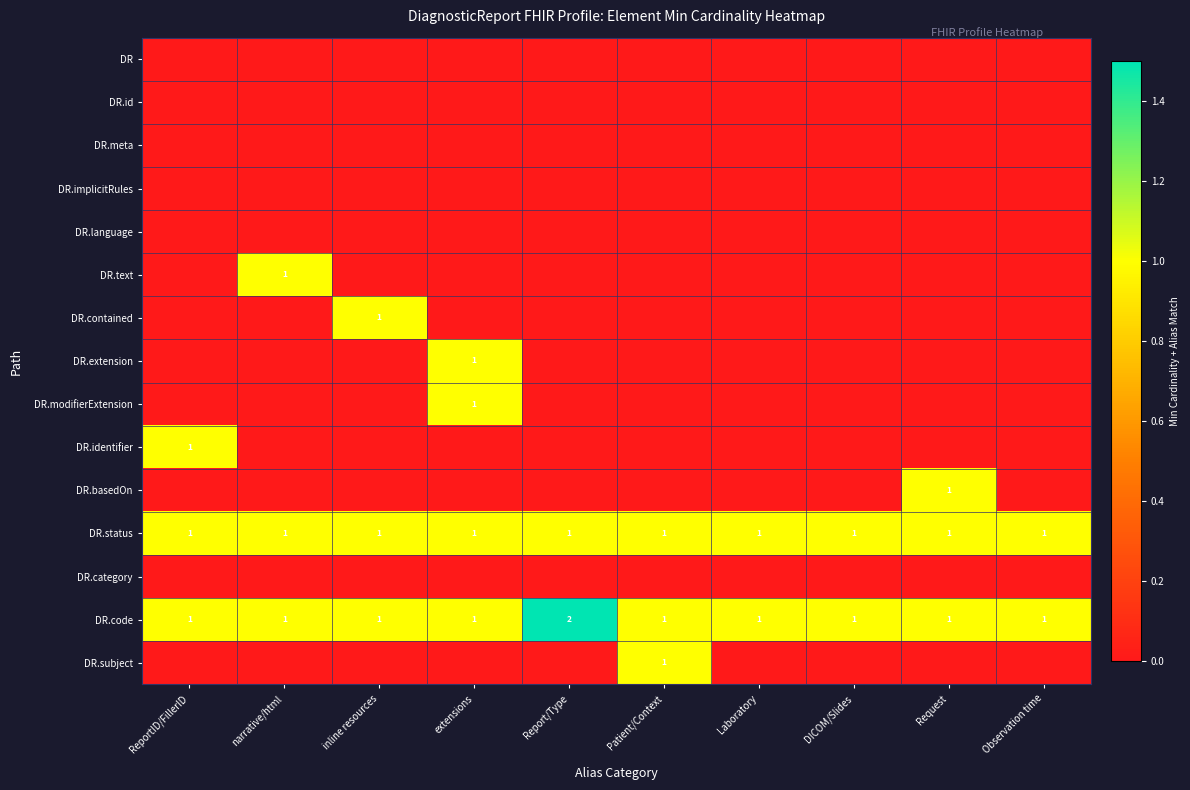

The DR.code series shows 2 at Observation time. True or false?

False